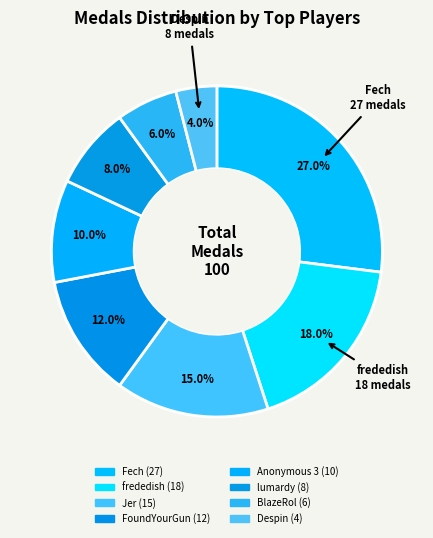

What is the smallest slice in the pie chart?

Despin